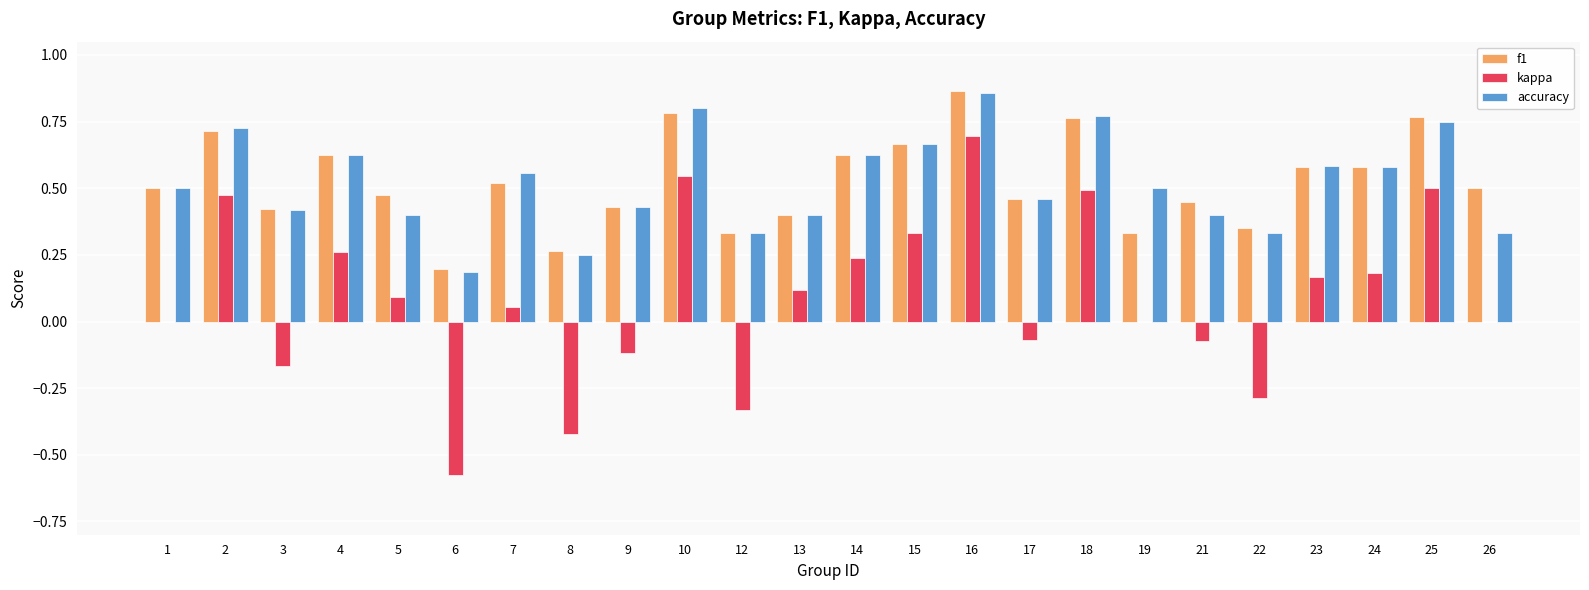

What is the total value across all series at 15?

1.7